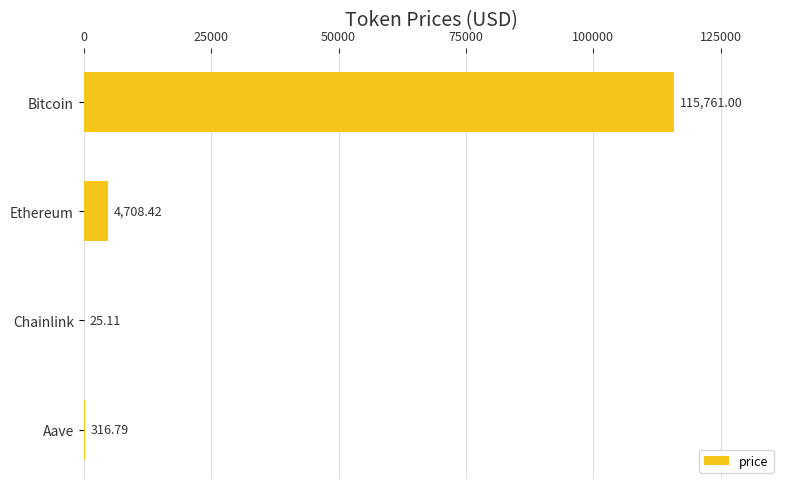

Are the bars horizontal?

Yes